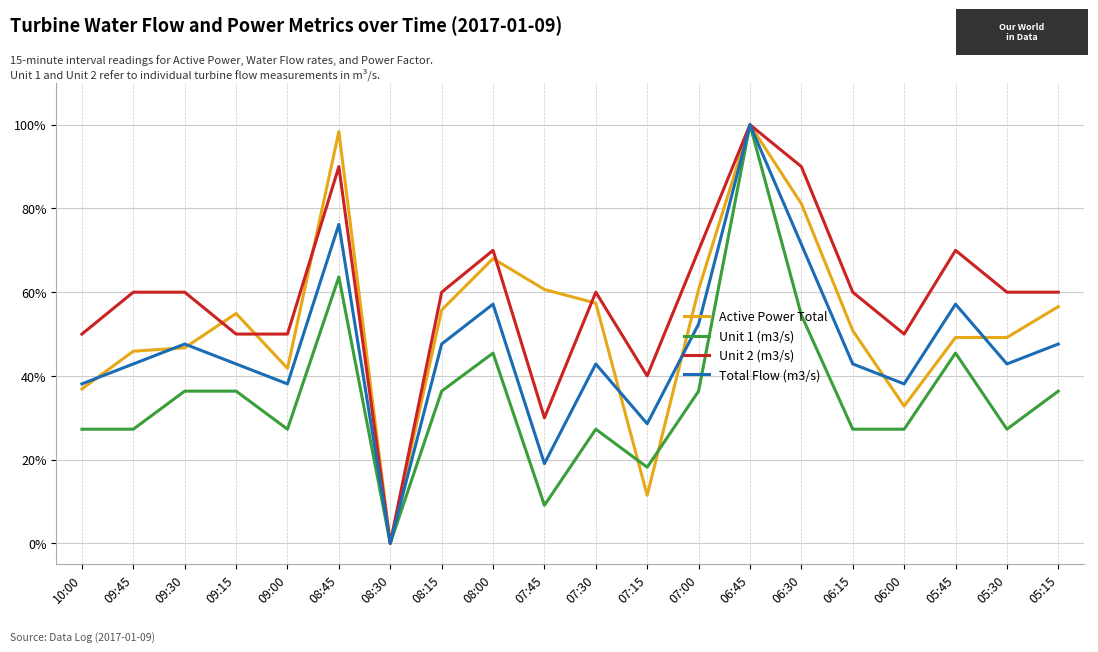

Reading left to right, list all the values displayed in this chart.

Active Power Total: 10:00=36.9	09:45=45.9	09:30=46.7	09:15=54.9	09:00=41.8	08:45=98.4	08:30=0.0	08:15=55.7	08:00=68.0	07:45=60.7	07:30=57.4	07:15=11.5	07:00=60.7	06:45=100.0	06:30=81.1	06:15=50.8	06:00=32.8	05:45=49.2	05:30=49.2	05:15=56.6
Unit 1 (m3/s): 10:00=27.3	09:45=27.3	09:30=36.4	09:15=36.4	09:00=27.3	08:45=63.6	08:30=0.0	08:15=36.4	08:00=45.5	07:45=9.1	07:30=27.3	07:15=18.2	07:00=36.4	06:45=100.0	06:30=54.5	06:15=27.3	06:00=27.3	05:45=45.5	05:30=27.3	05:15=36.4
Unit 2 (m3/s): 10:00=50.0	09:45=60.0	09:30=60.0	09:15=50.0	09:00=50.0	08:45=90.0	08:30=0.0	08:15=60.0	08:00=70.0	07:45=30.0	07:30=60.0	07:15=40.0	07:00=70.0	06:45=100.0	06:30=90.0	06:15=60.0	06:00=50.0	05:45=70.0	05:30=60.0	05:15=60.0
Total Flow (m3/s): 10:00=38.1	09:45=42.9	09:30=47.6	09:15=42.9	09:00=38.1	08:45=76.2	08:30=0.0	08:15=47.6	08:00=57.1	07:45=19.0	07:30=42.9	07:15=28.6	07:00=52.4	06:45=100.0	06:30=71.4	06:15=42.9	06:00=38.1	05:45=57.1	05:30=42.9	05:15=47.6